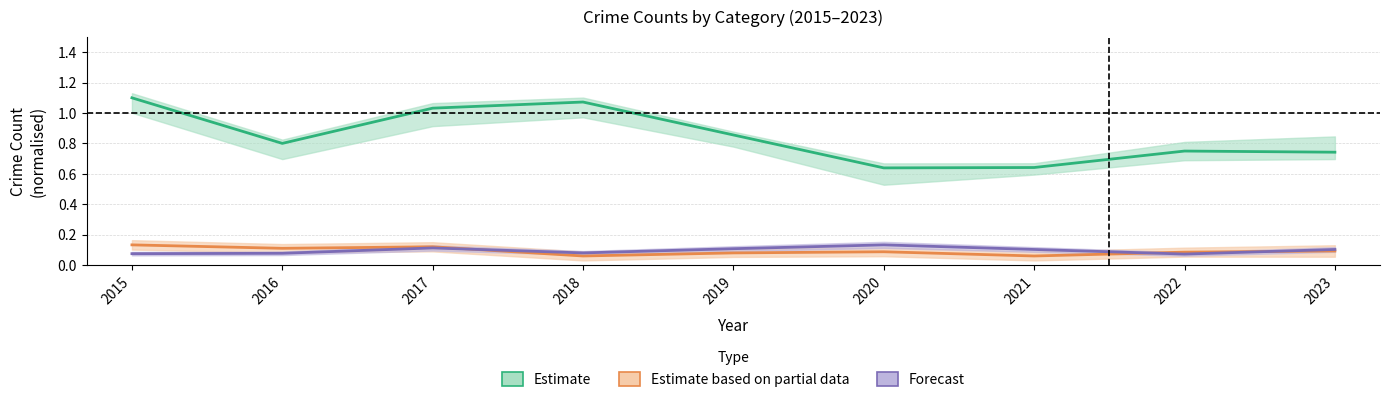

What is the difference between the second highest and second lowest values in the Estimate series?

0.4